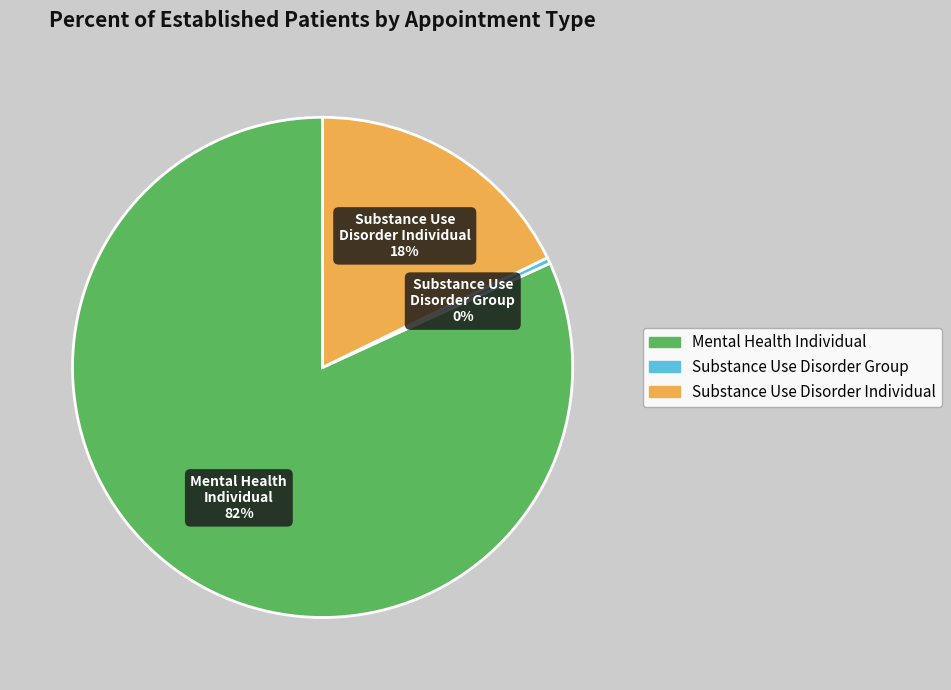

Is there a majority slice in this chart?

Yes